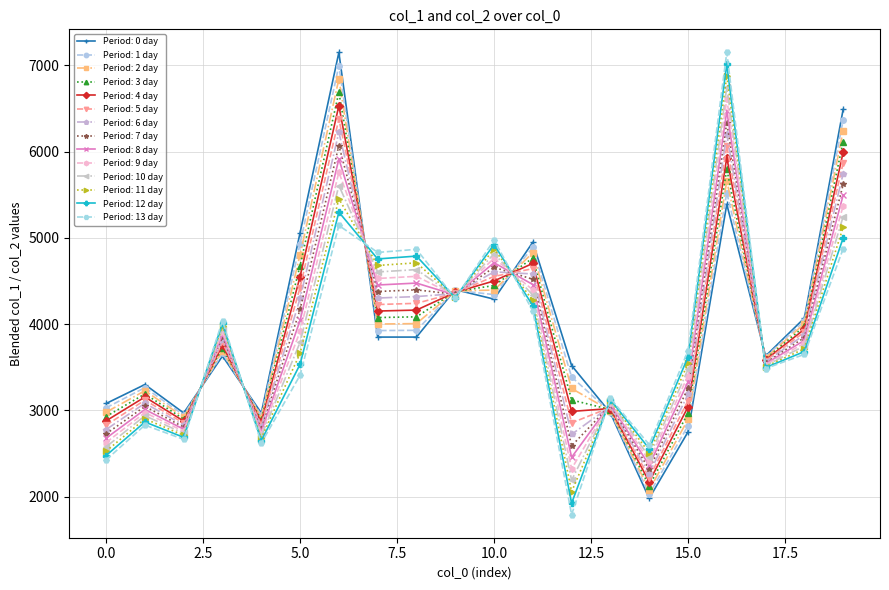

True or false: Period: 12 day and Period: 0 day intersect in this chart.

True